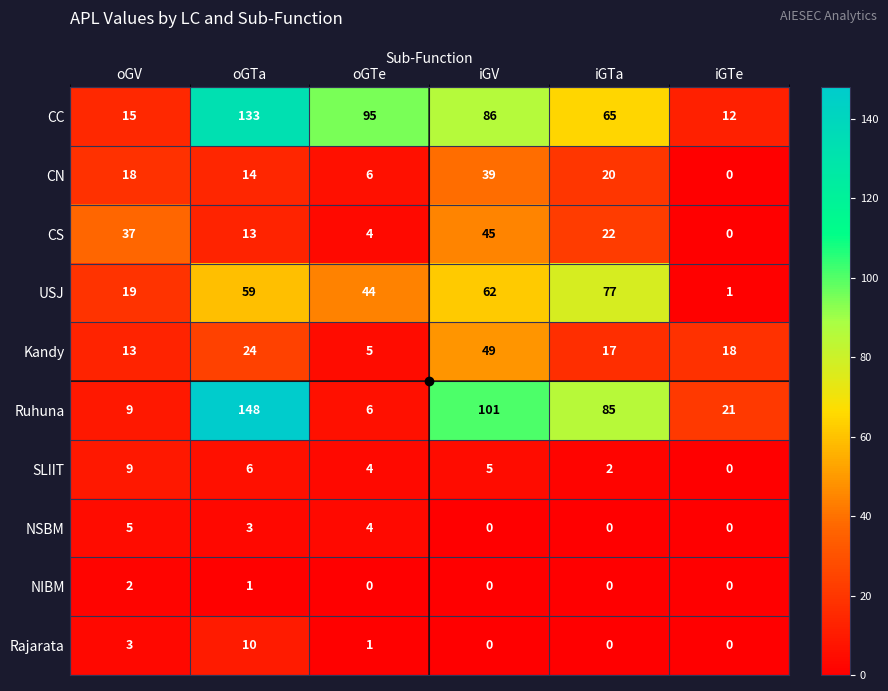

Which series changed the most between iGV and iGTe?

Ruhuna